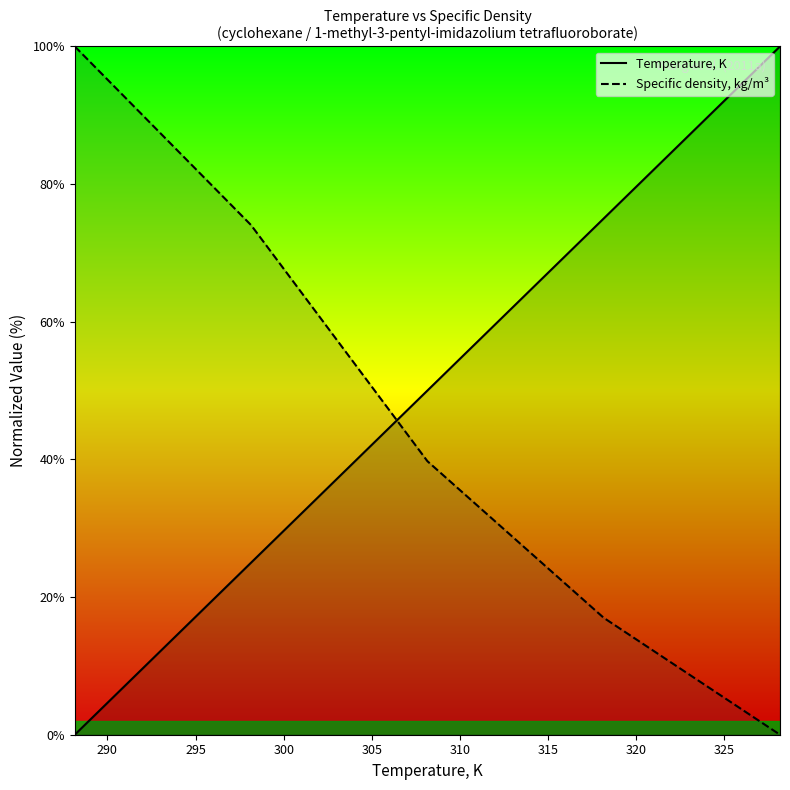

What is the label of the 4th point from the right?

298.15